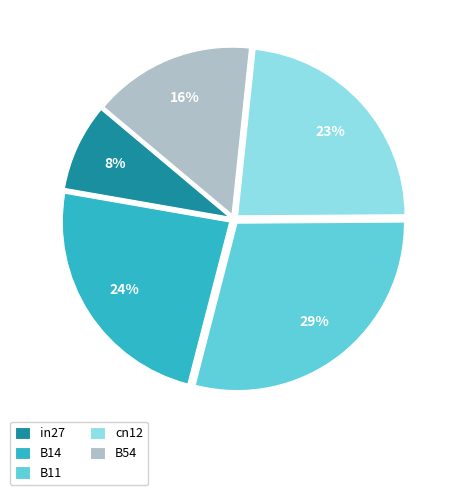

To the nearest percent, what percentage of the pie is cn12?

23%